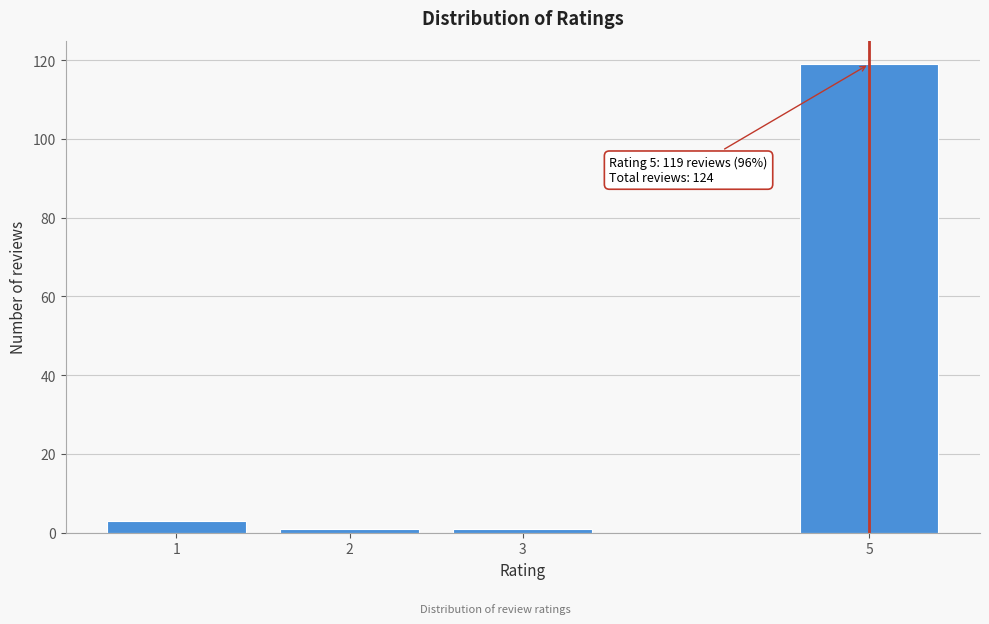

Reading right to left, what are all the values shown in this chart?

5=119	3=1	2=1	1=3